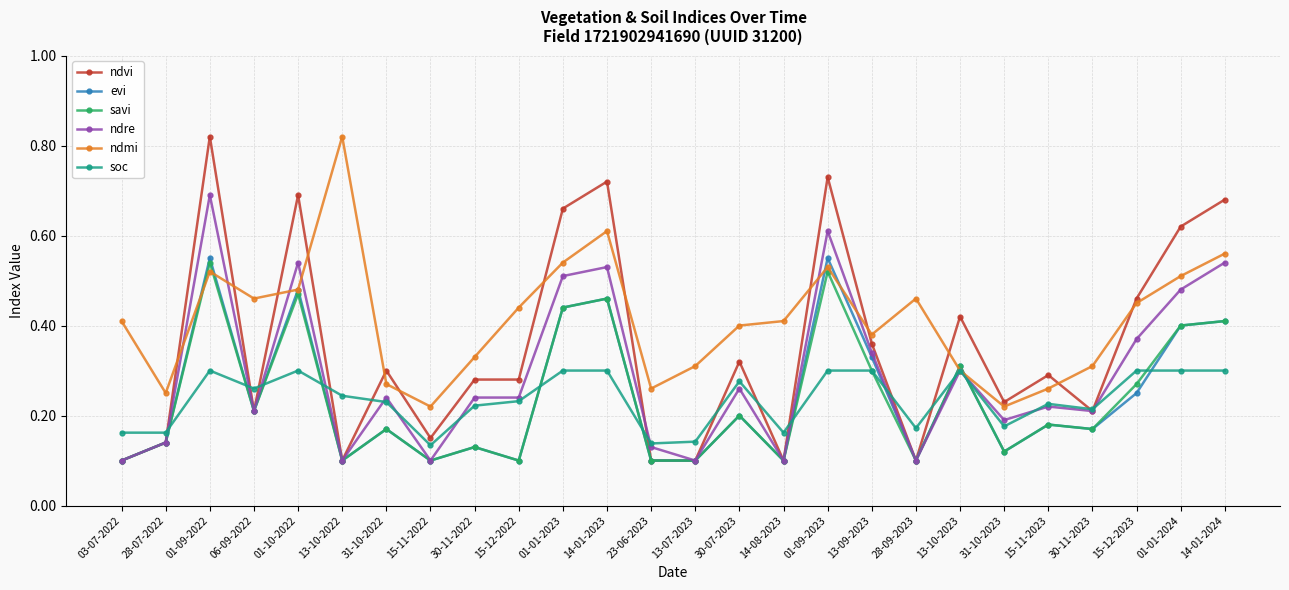

In savi, how many points are higher than both neighbors (excluding endpoints)?

9